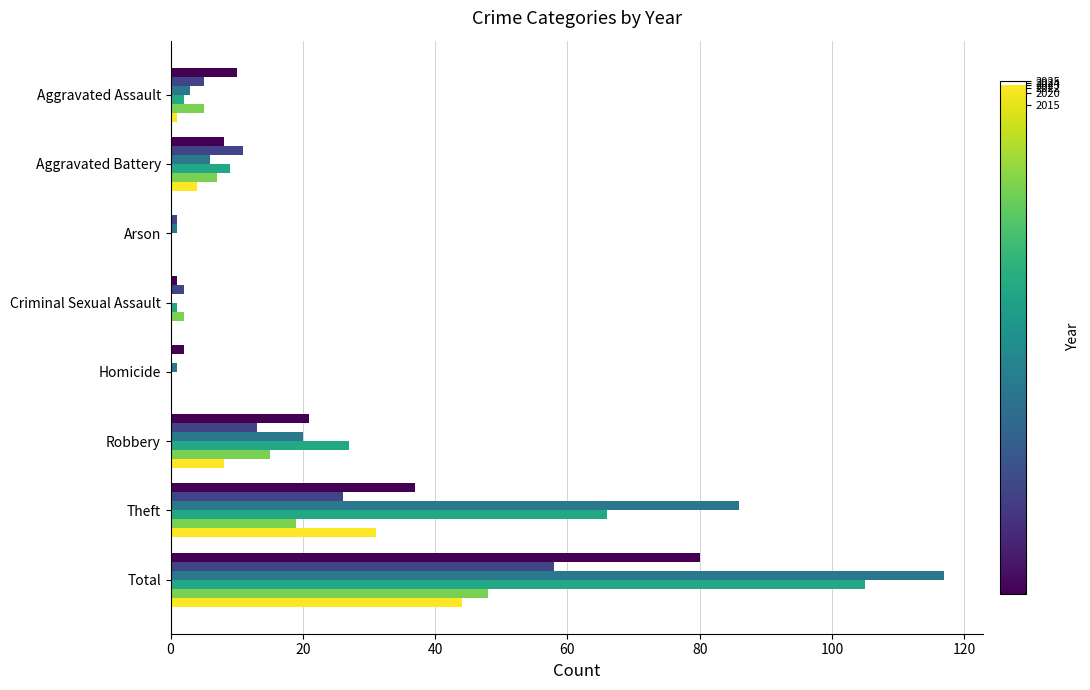

What is the total value across all series at Theft?

265